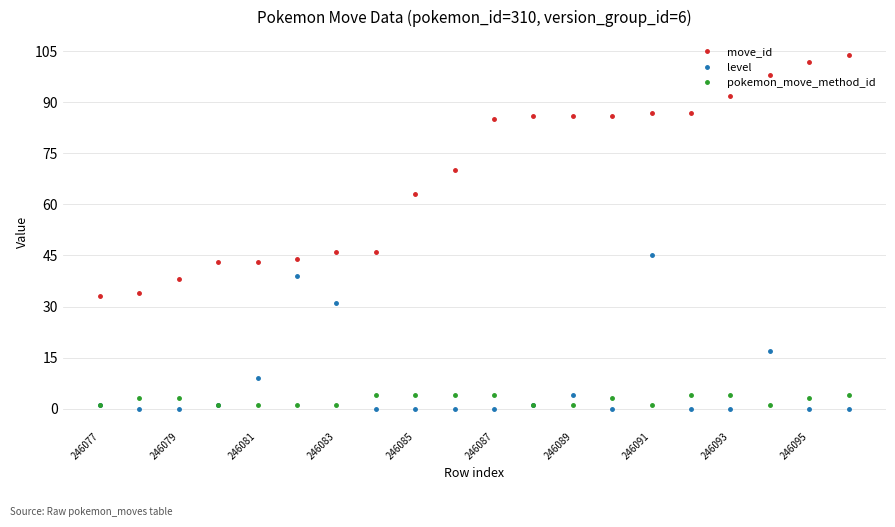

True or false: pokemon_move_method_id has more than 0 interior local peaks.

True